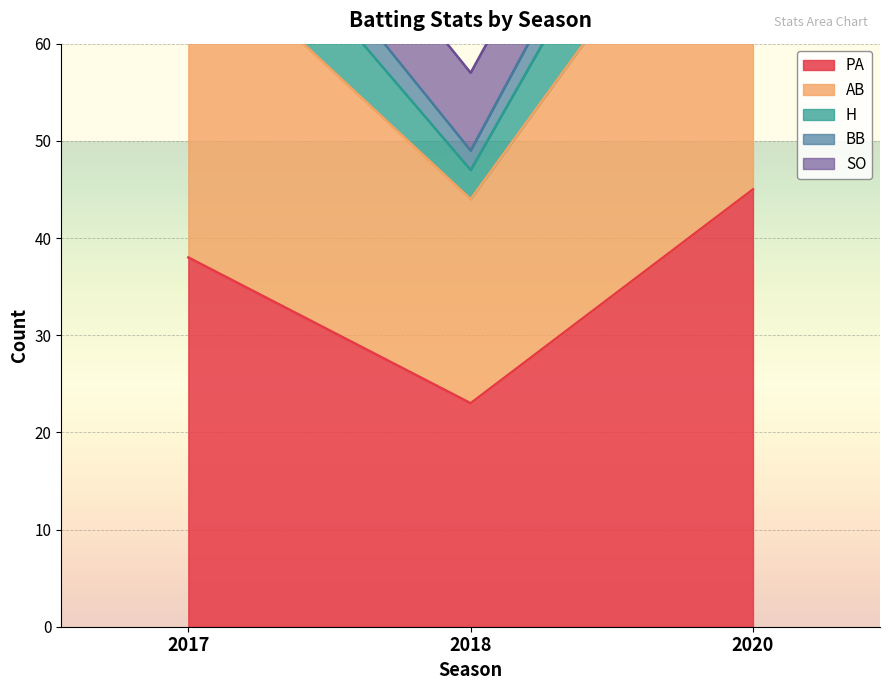

Which category has the lowest value in the PA series?

2018